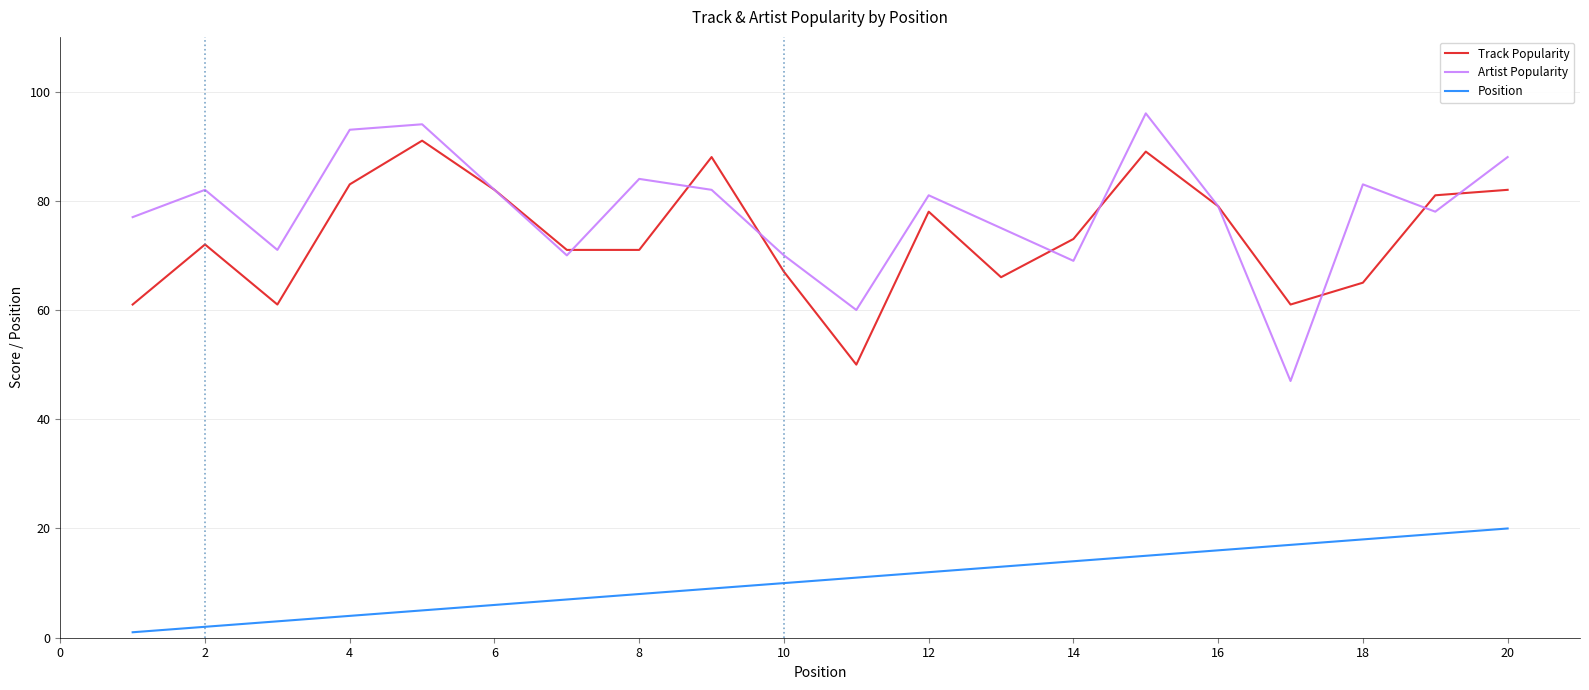

What is the greatest value displayed?

96